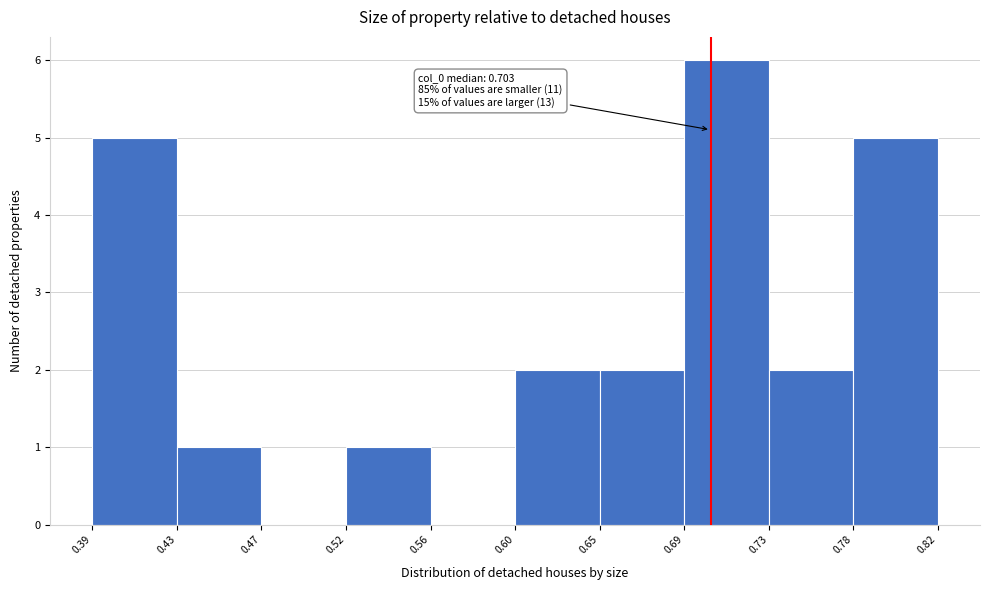

Which range on the x-axis has the tallest bar?

0.69 to 0.73